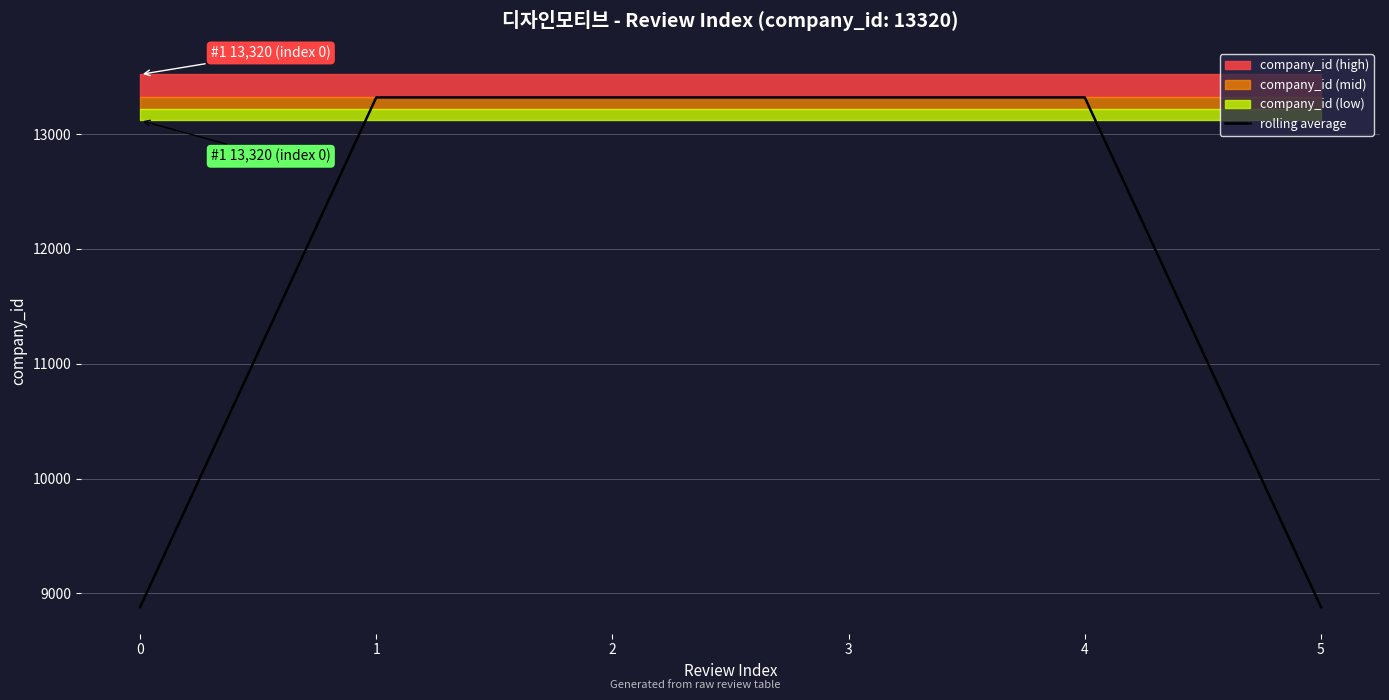

Reading left to right, what are all the values shown in this chart?

8880	13320	13320	13320	13320	8880